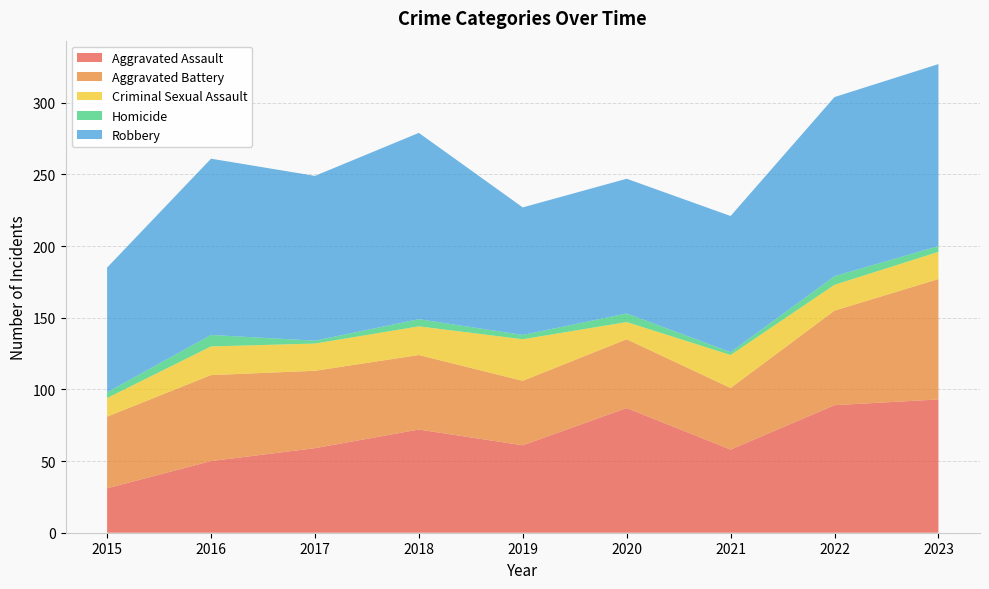

Reading left to right, what are all the values shown in this chart?

Aggravated Assault: 2015=31	2016=50	2017=59	2018=72	2019=61	2020=87	2021=58	2022=89	2023=93
Aggravated Battery: 2015=50	2016=60	2017=54	2018=52	2019=45	2020=48	2021=43	2022=66	2023=84
Criminal Sexual Assault: 2015=13	2016=20	2017=19	2018=20	2019=29	2020=12	2021=23	2022=18	2023=19
Homicide: 2015=4	2016=8	2017=2	2018=5	2019=3	2020=6	2021=2	2022=6	2023=4
Robbery: 2015=87	2016=123	2017=115	2018=130	2019=89	2020=94	2021=95	2022=125	2023=127